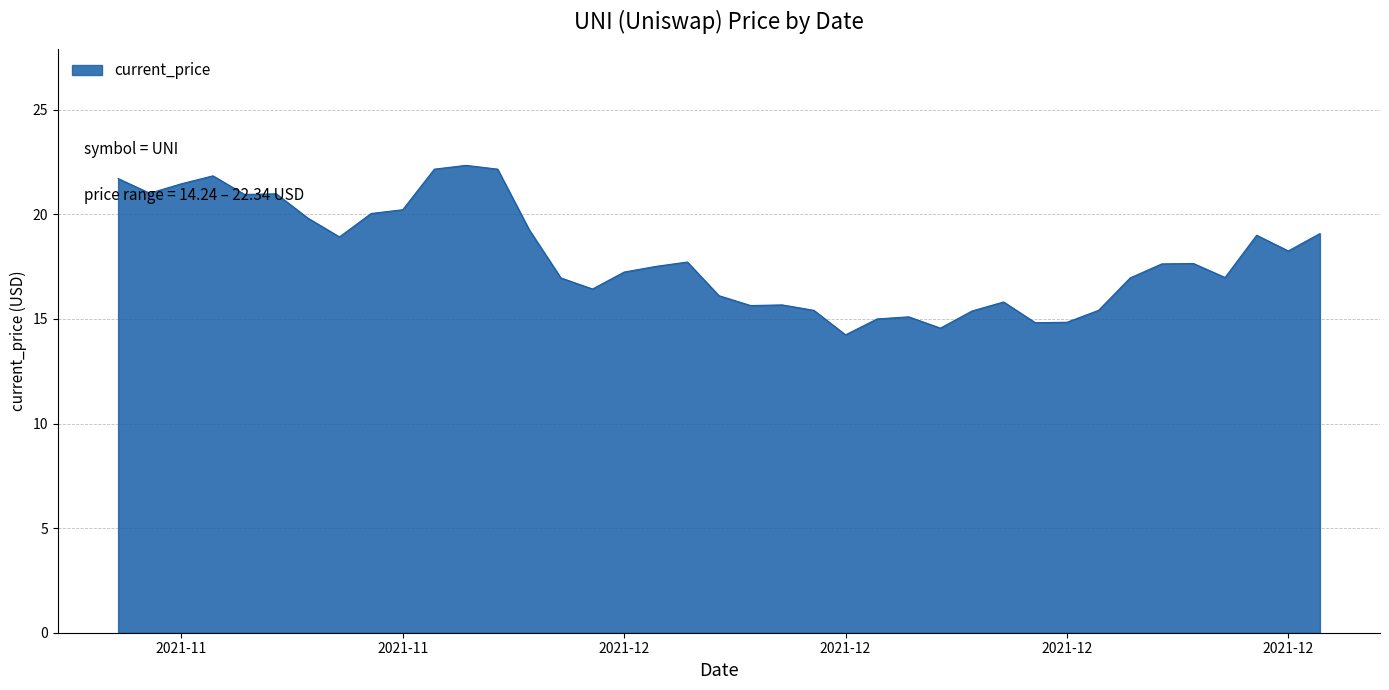

What is the maximum value shown in the chart?

22.3